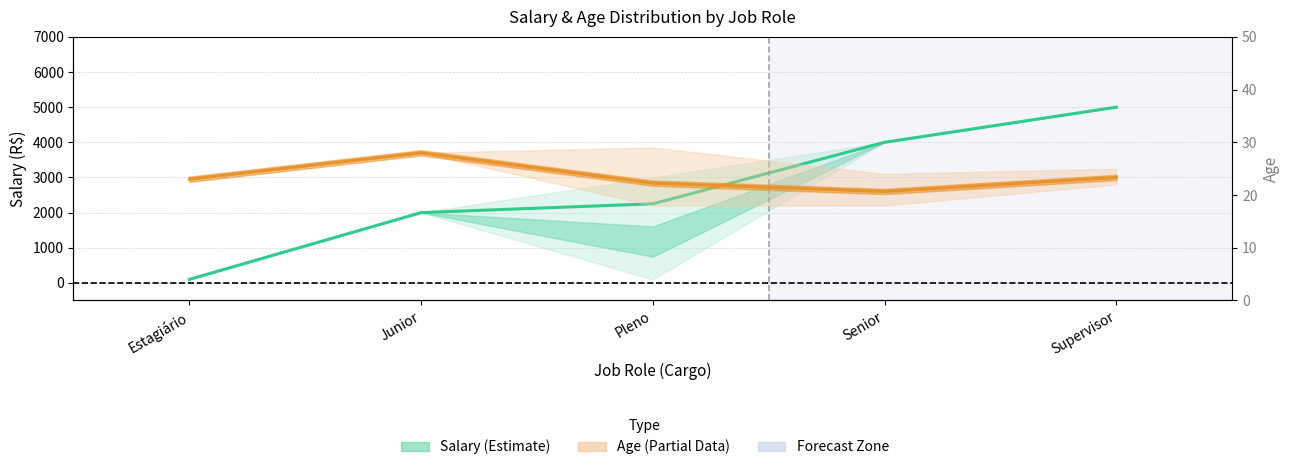

At which category is the sum across all series the highest?

Supervisor